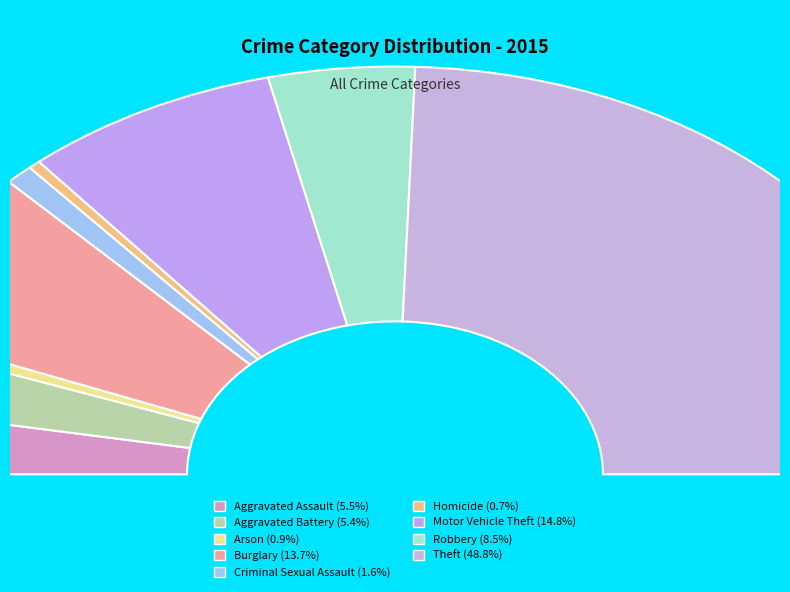

The Motor Vehicle Theft slice represents 28% of the pie. True or false?

False